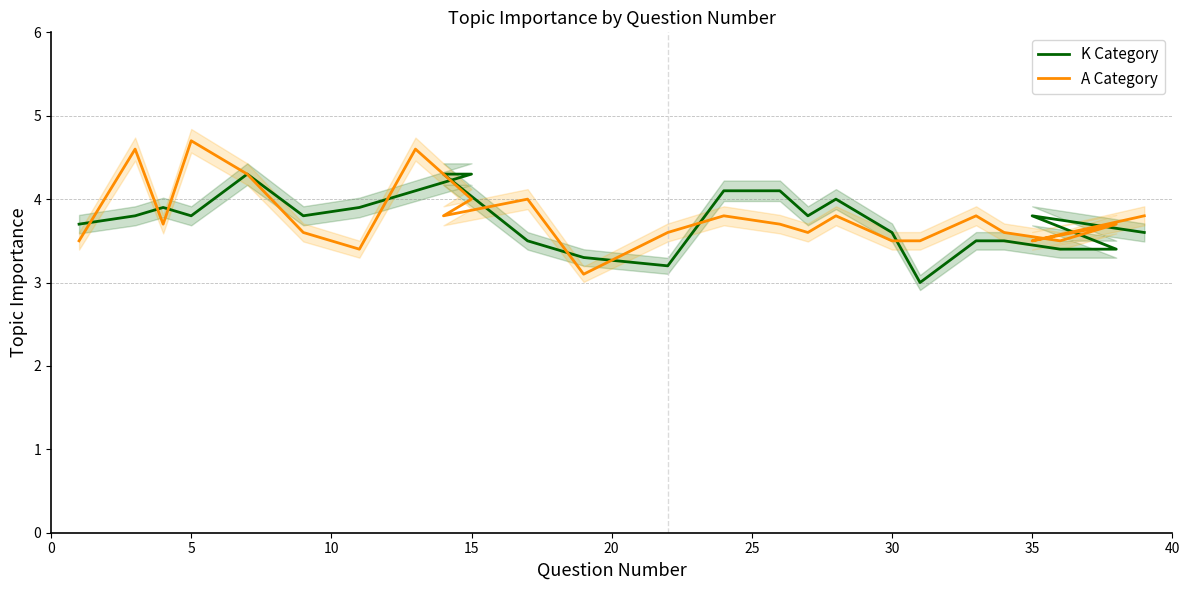

What are all the series names shown in the legend?

K Category, A Category